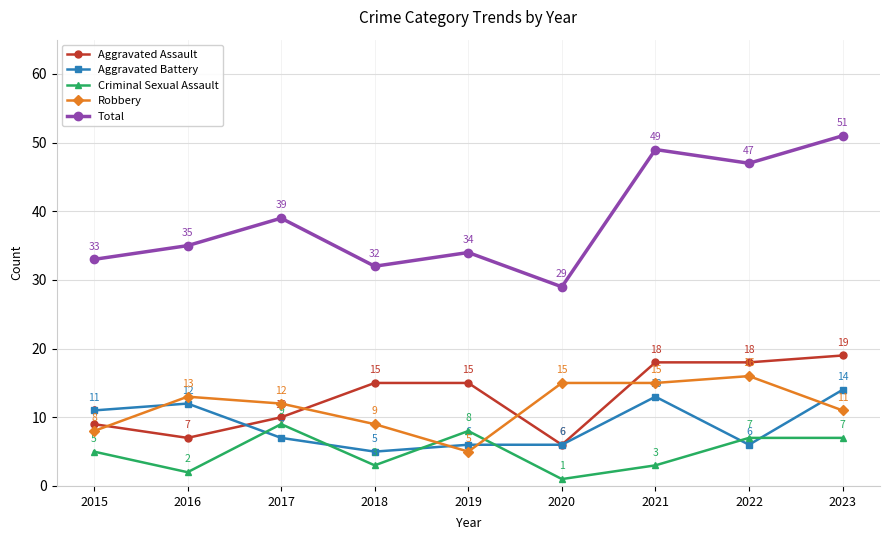

Reading left to right, transcribe all the data shown in this chart.

Aggravated Assault: 2015=9	2016=7	2017=10	2018=15	2019=15	2020=6	2021=18	2022=18	2023=19
Aggravated Battery: 2015=11	2016=12	2017=7	2018=5	2019=6	2020=6	2021=13	2022=6	2023=14
Criminal Sexual Assault: 2015=5	2016=2	2017=9	2018=3	2019=8	2020=1	2021=3	2022=7	2023=7
Robbery: 2015=8	2016=13	2017=12	2018=9	2019=5	2020=15	2021=15	2022=16	2023=11
Total: 2015=33	2016=35	2017=39	2018=32	2019=34	2020=29	2021=49	2022=47	2023=51